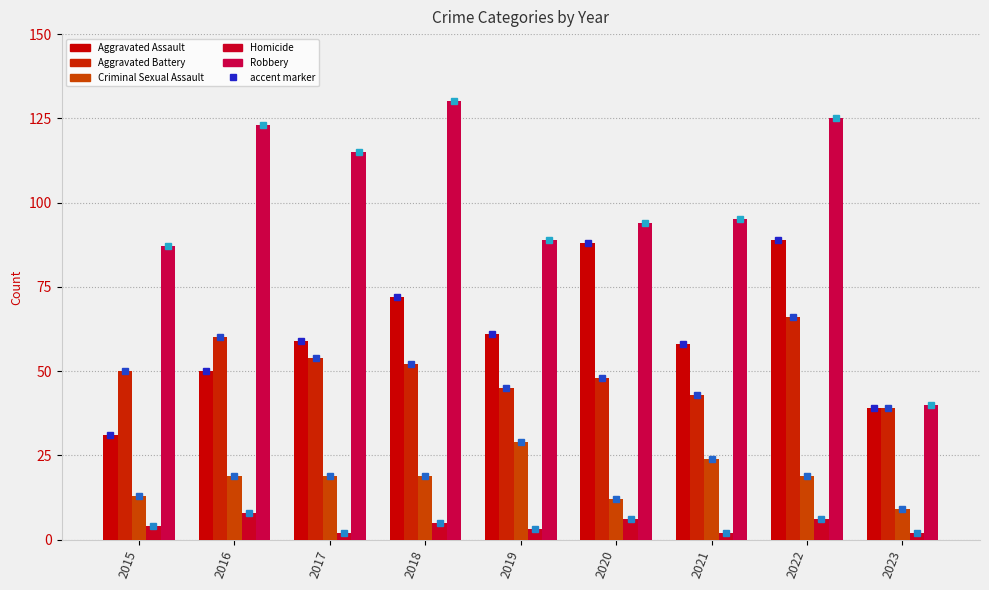

What is the sum of the Criminal Sexual Assault values at 2020 and 2022?

31